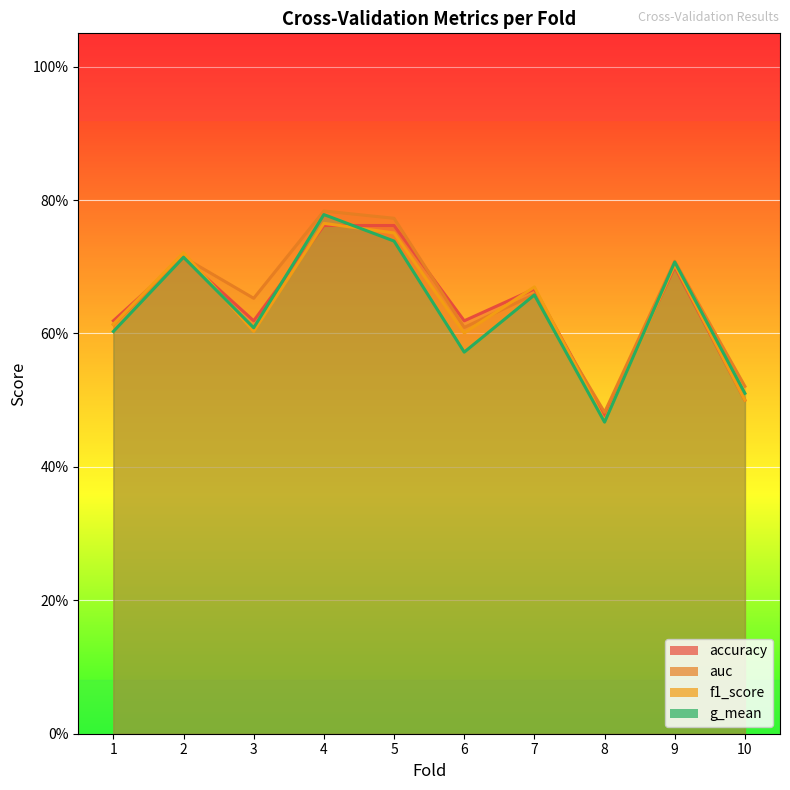

At 1, list the series in order from largest to smallest.

accuracy, f1_score, auc, g_mean